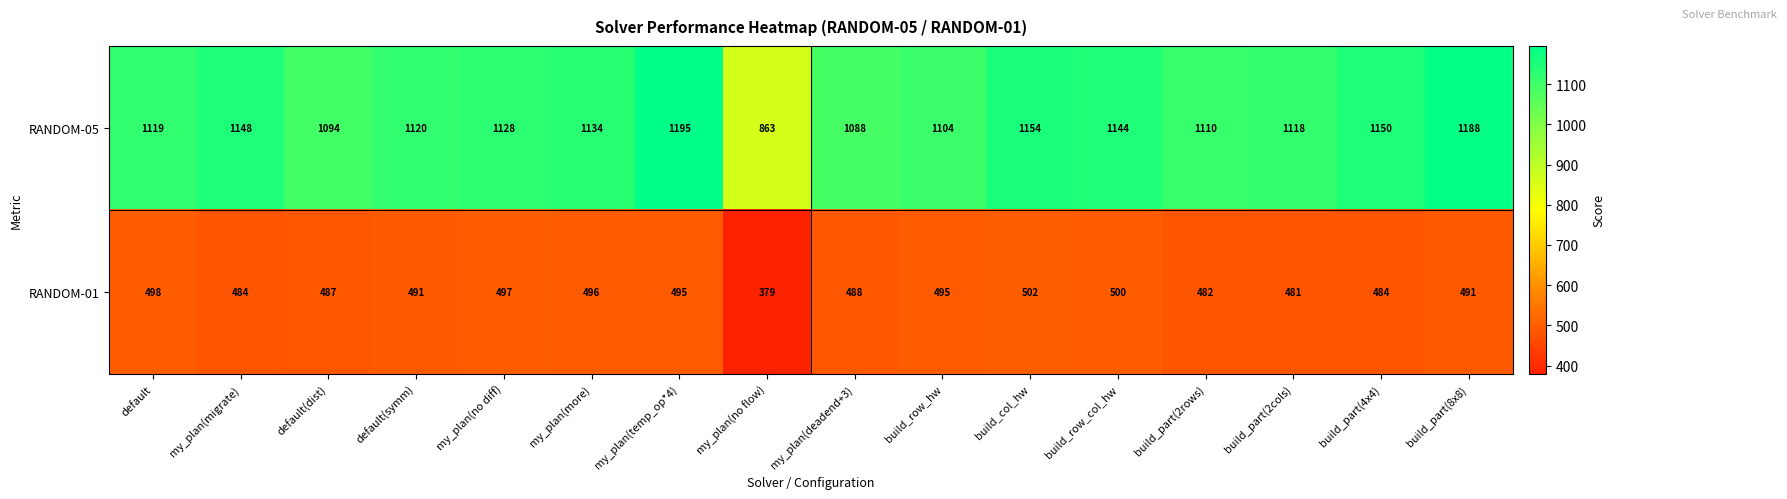

What is the average value of the RANDOM-01 series?

484